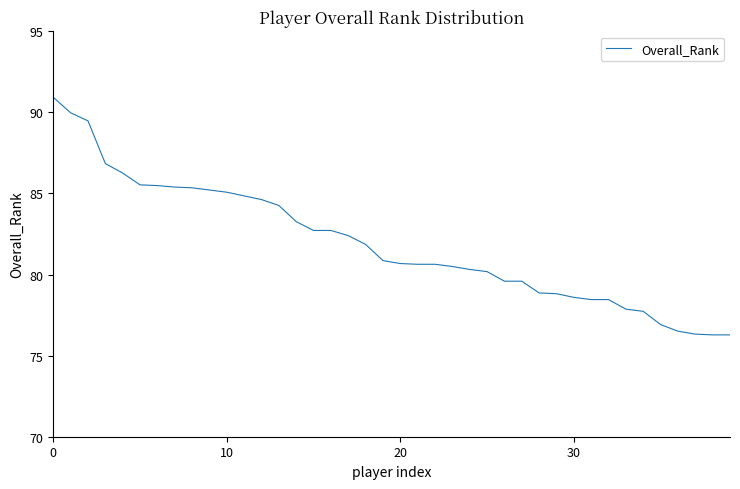

What is the difference between the maximum and minimum values?

14.6